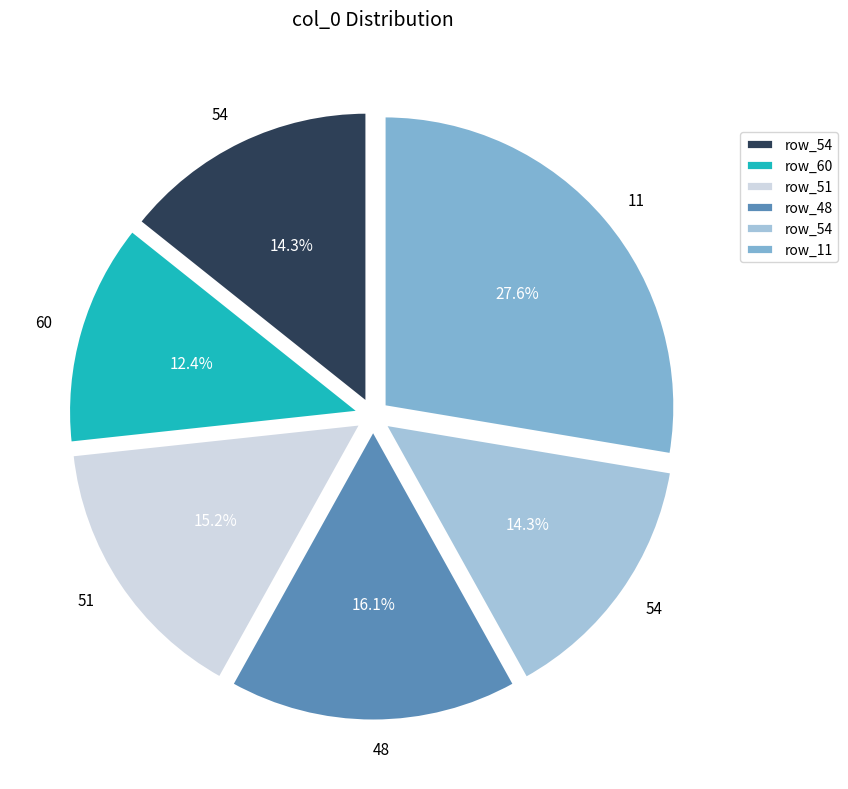

Is there any slice that represents more than half of the pie?

No